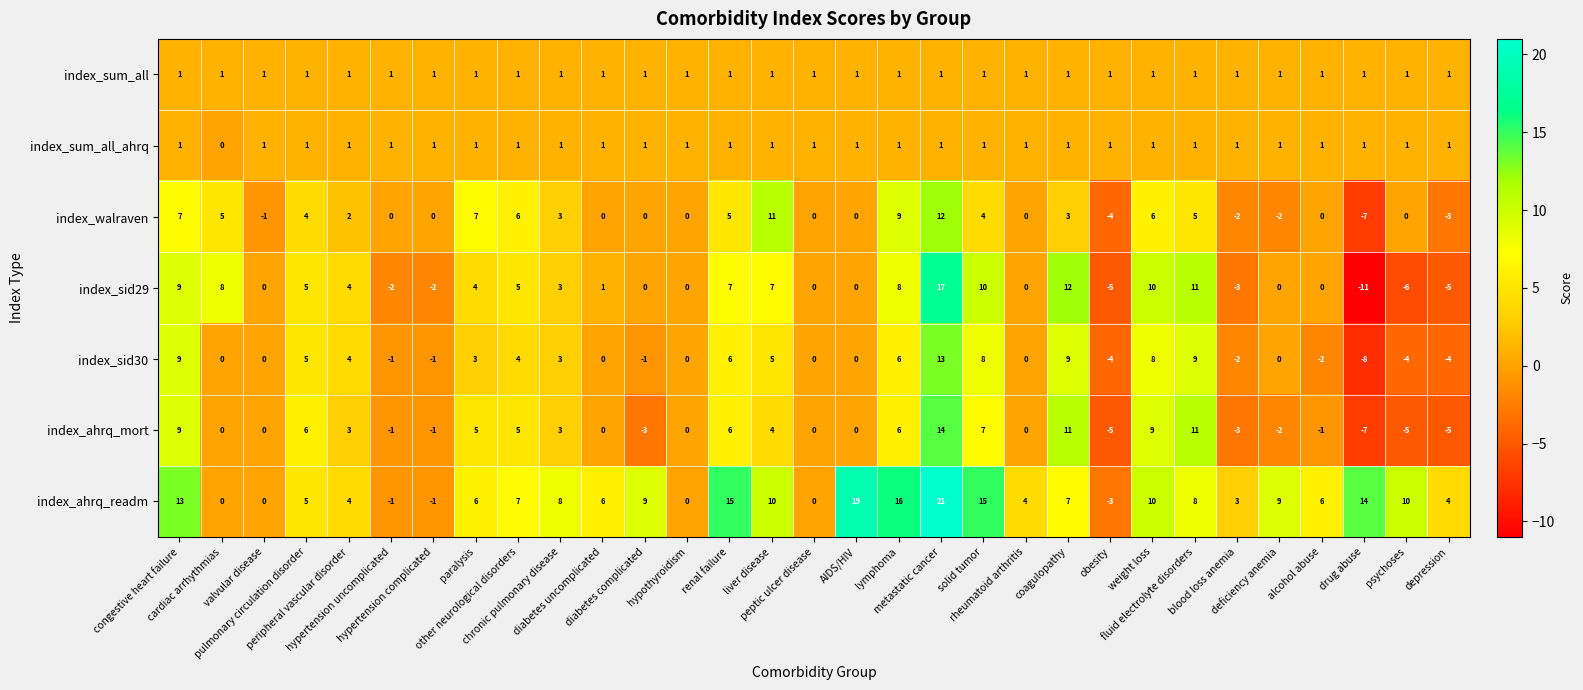

What is the difference between the maximum and minimum values in the index_walraven series?

19